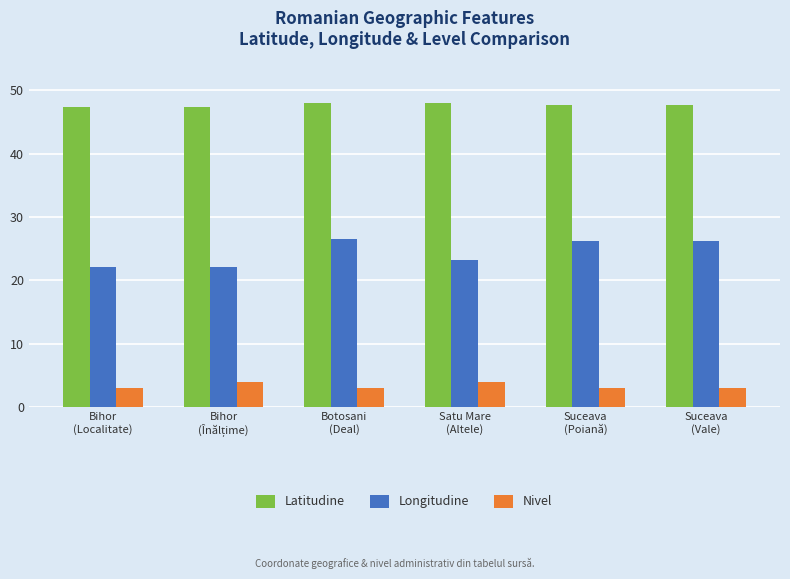

What is the difference between the maximum and minimum values in the Latitudine series?

0.7